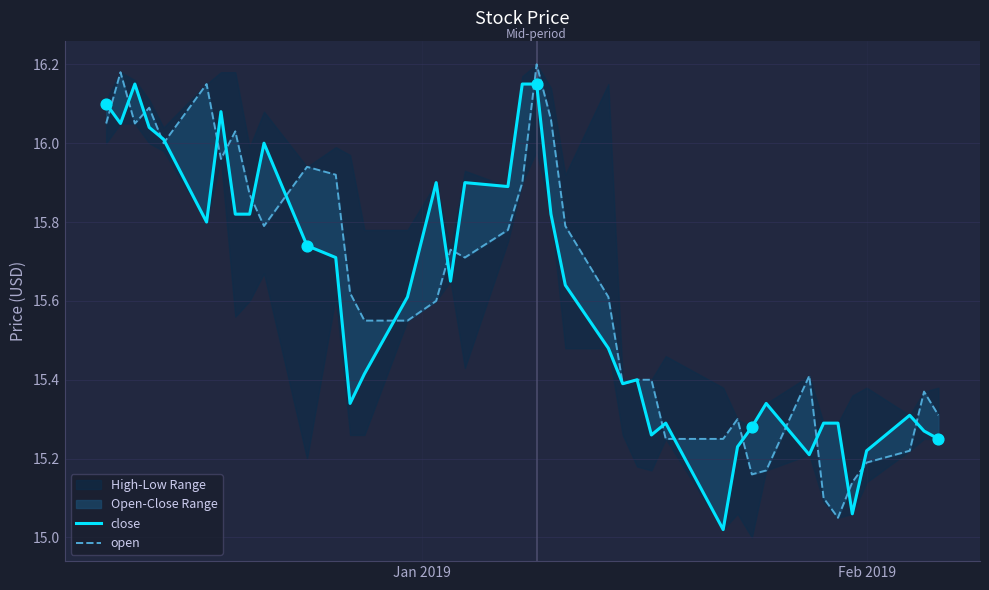

Which series has the largest Y range (max minus min)?

open